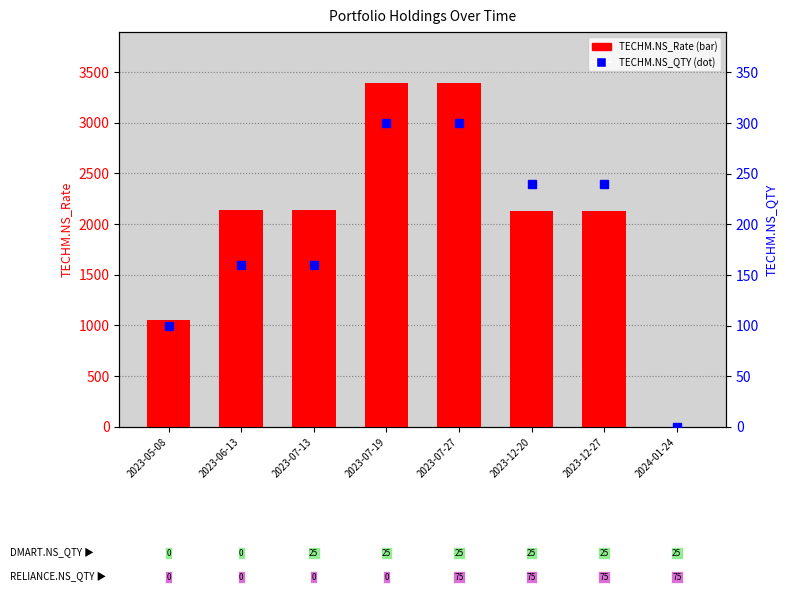

Which label corresponds to the smallest value in the chart?

2024-01-24